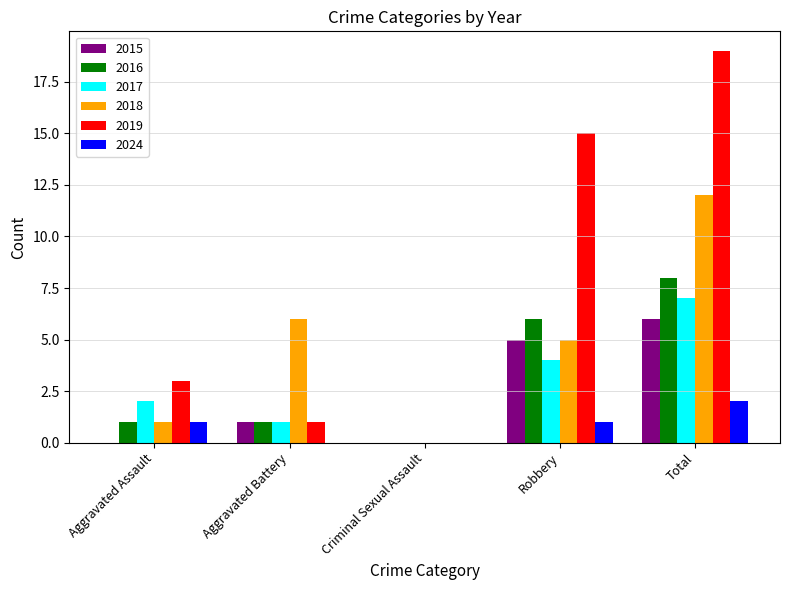

The 2024 series shows 1 at Criminal Sexual Assault. True or false?

False